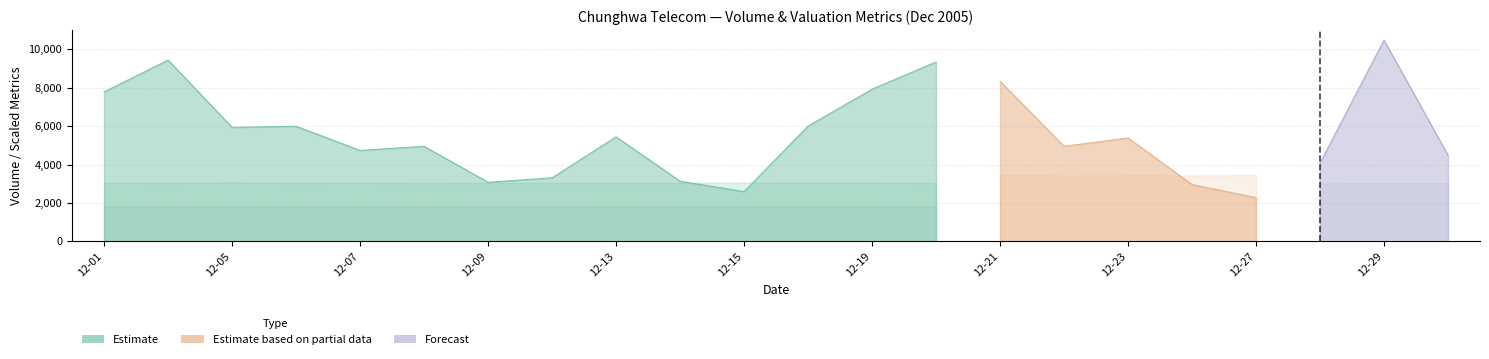

How many data points does each series have?

22